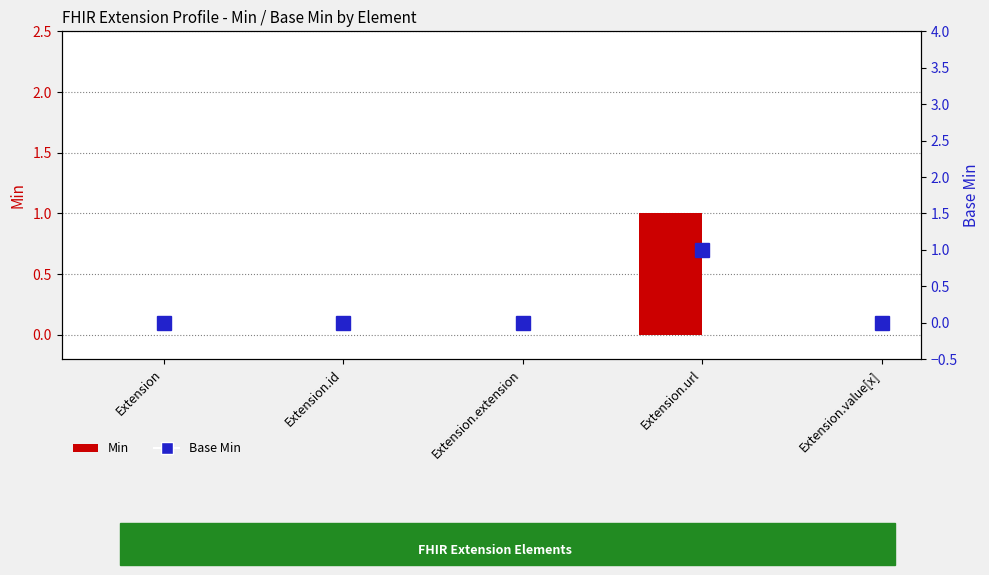

What is the difference between the maximum and second lowest values in the Base Min series?

1